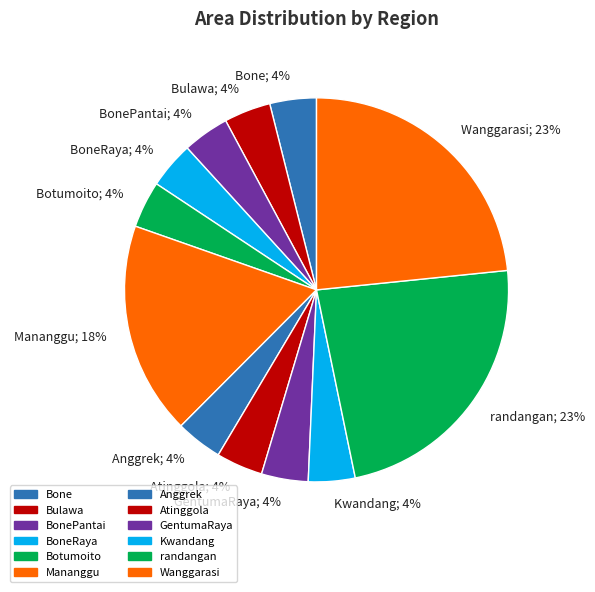

True or false: Mananggu; 18% accounts for 18% of the total.

True